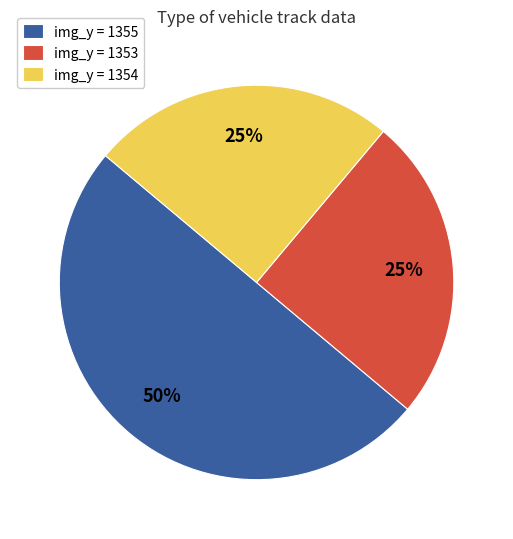

How many segments does this pie chart have?

3